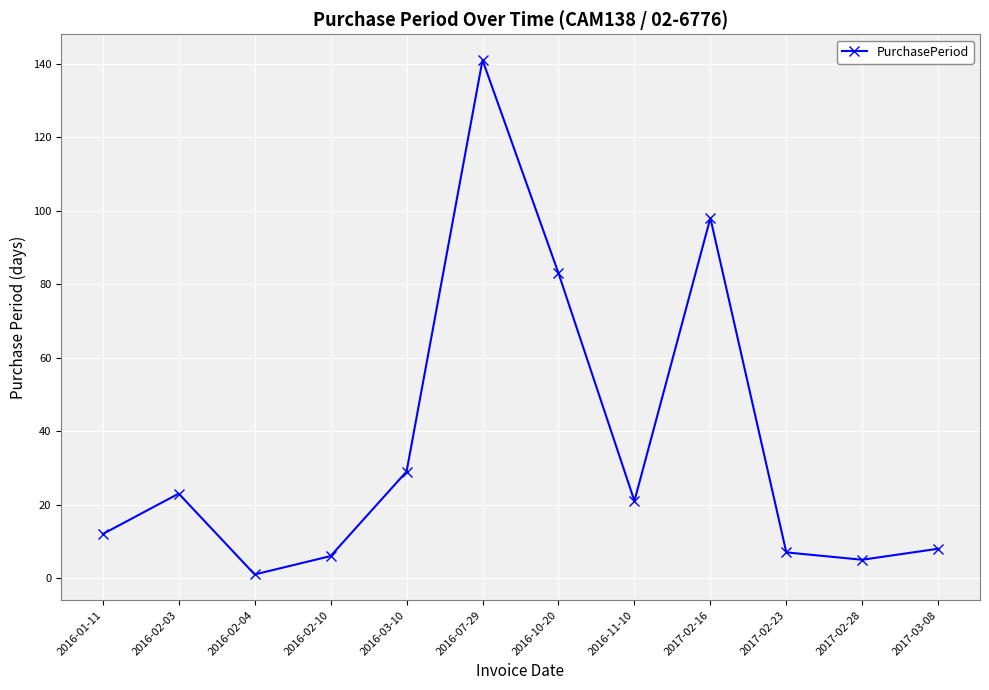

Where is the first local minimum?

2016-02-04